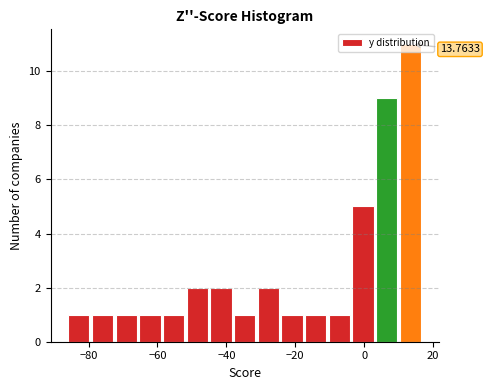

Read against the x-axis, roughly where is the centre of the tallest bar?

14